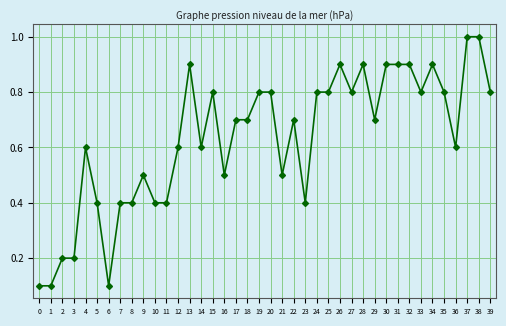

True or false: the data shows 0.9 at 31.

True